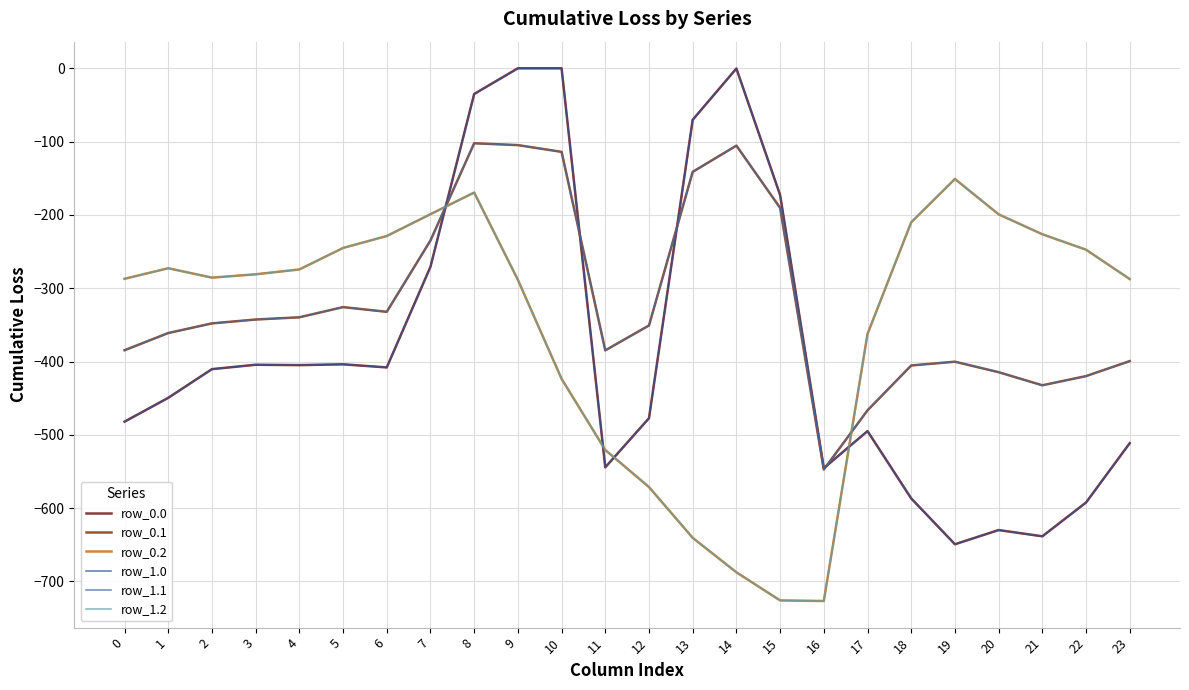

How many interior local peaks does the row_1.0 series have?

5